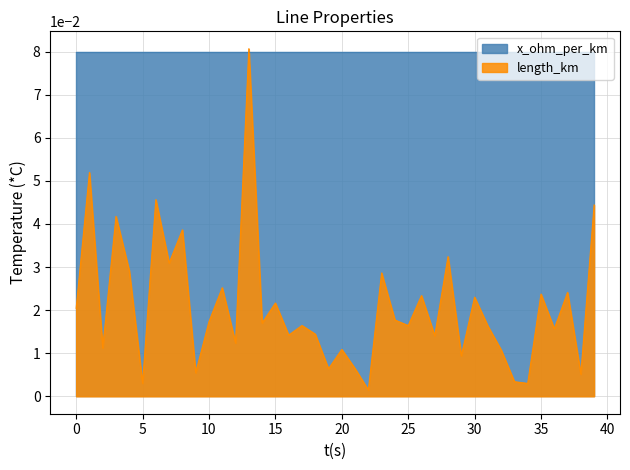

Between 5 and 18, which is larger?

18